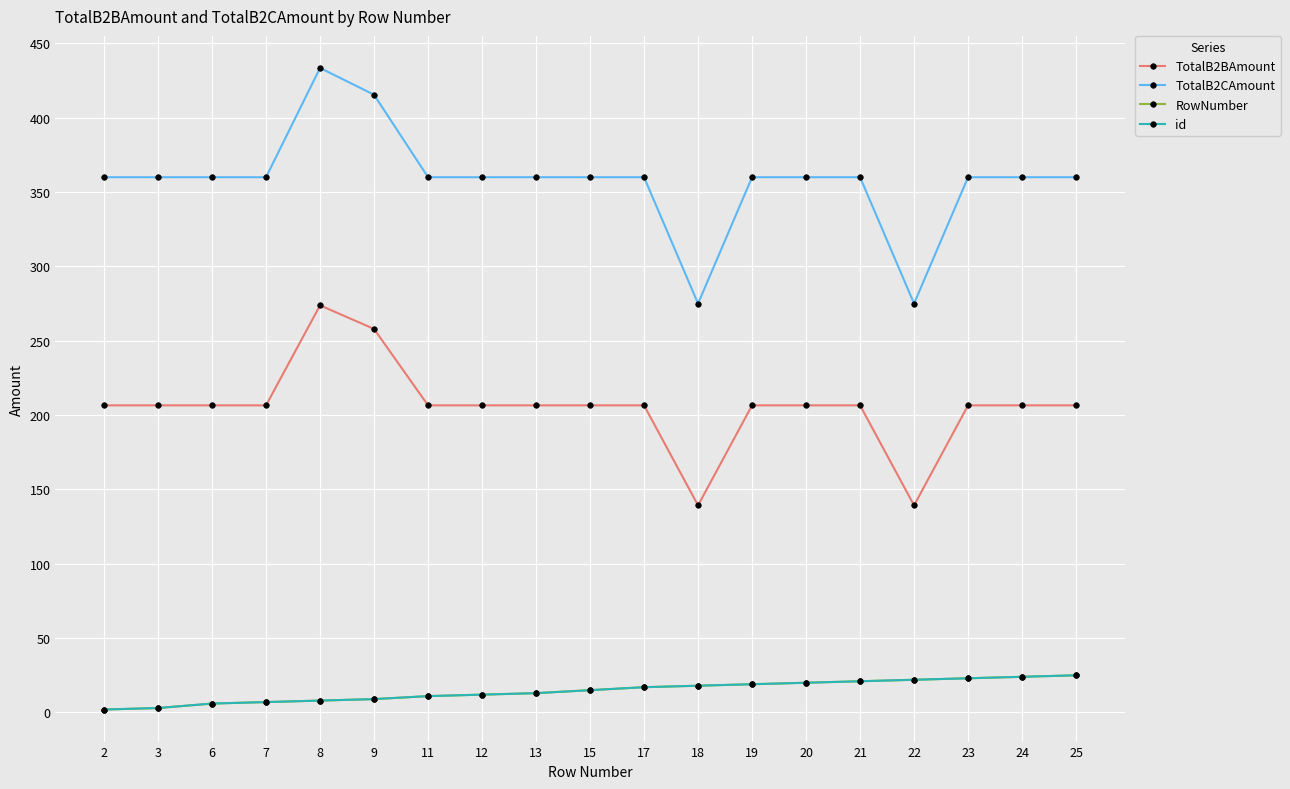

Is this an area chart (filled region under the line)?

No